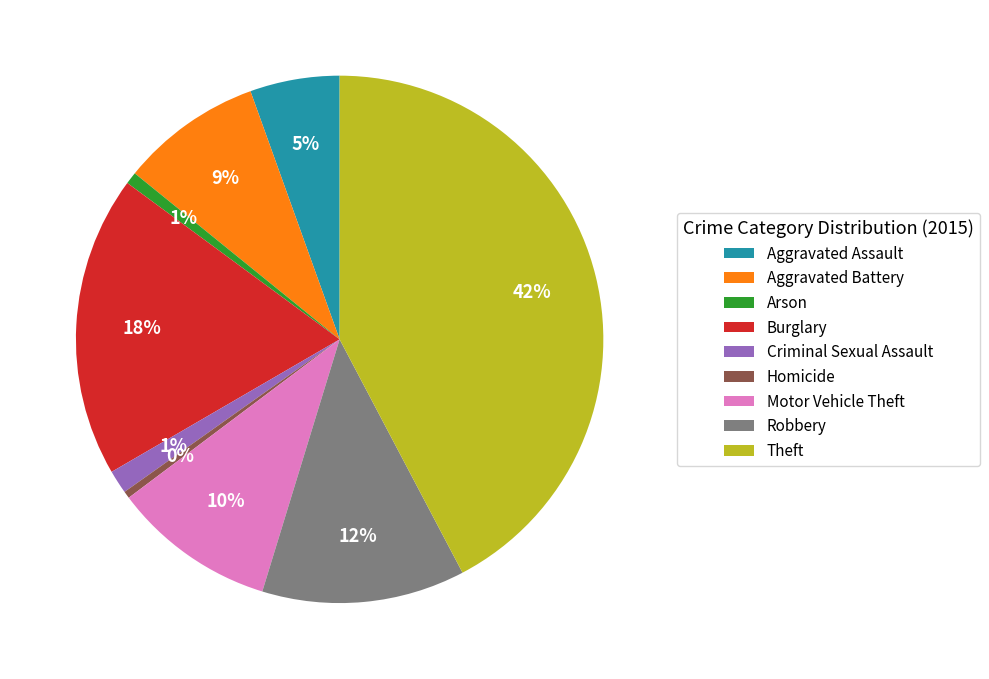

Does Robbery account for over 50% of the chart?

No